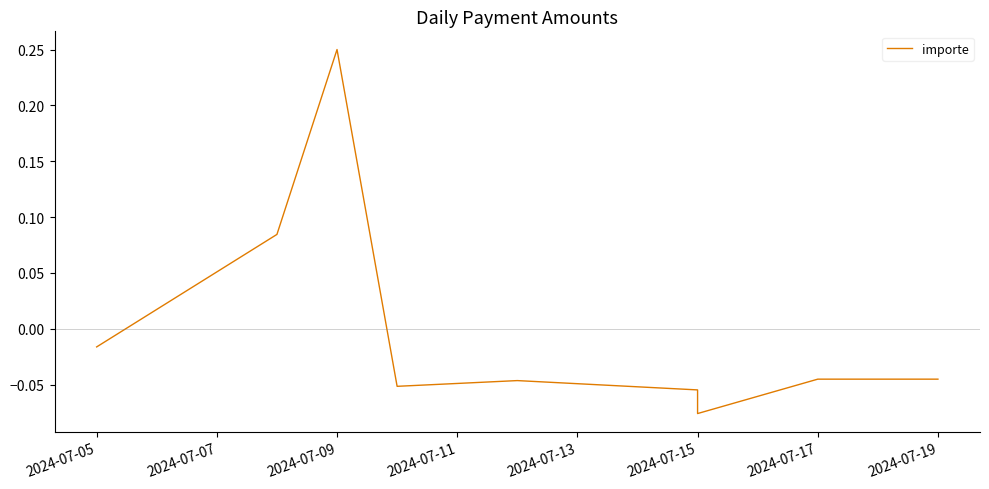

Does the chart display data point markers on the line(s)?

No